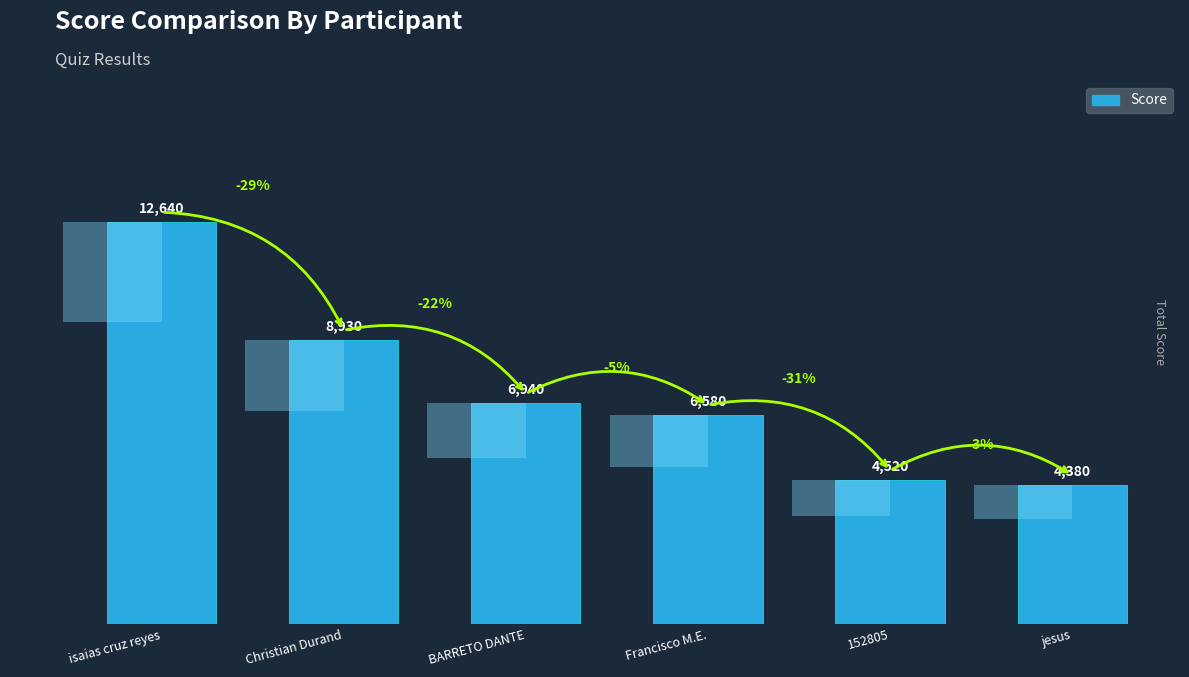

Are the bars grouped side by side (vs. stacked)?

No